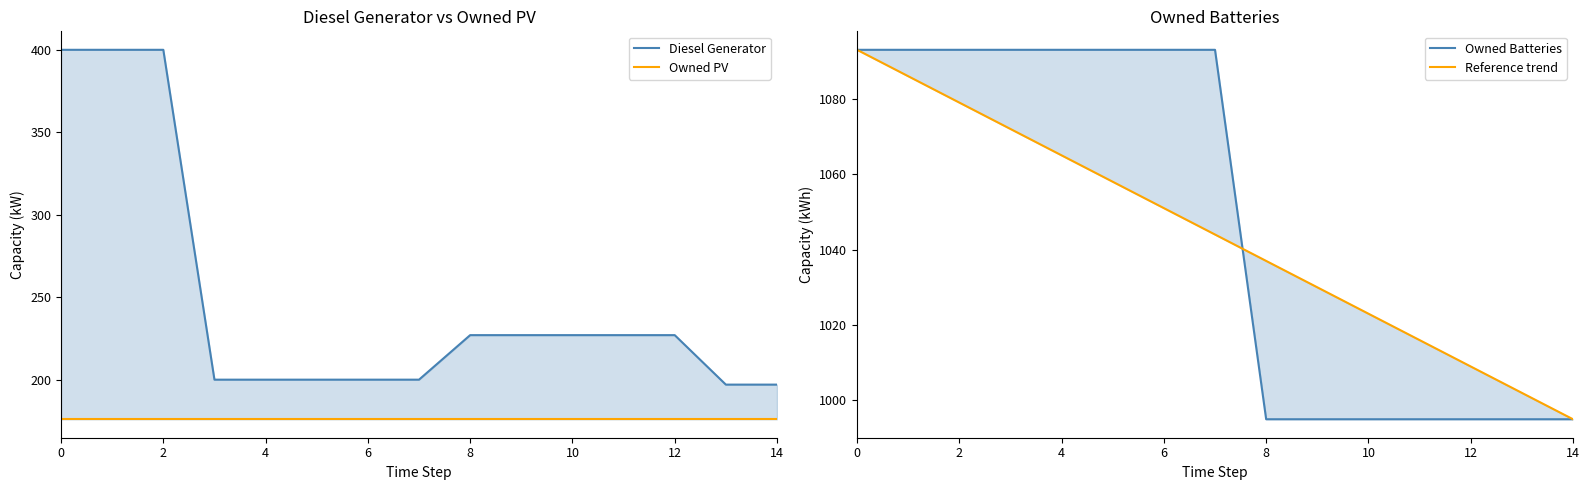

What is the sum of the Reference trend values at 14 and 13?

1997